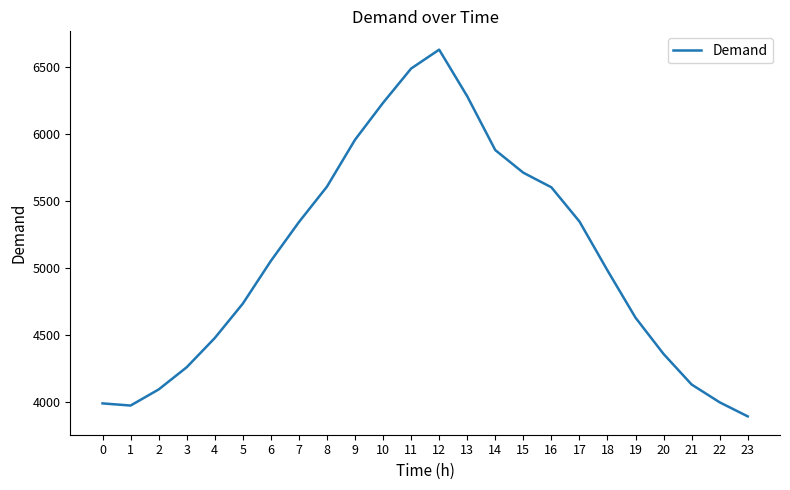

How many interior local peaks (higher than both neighbors) does the data have?

1